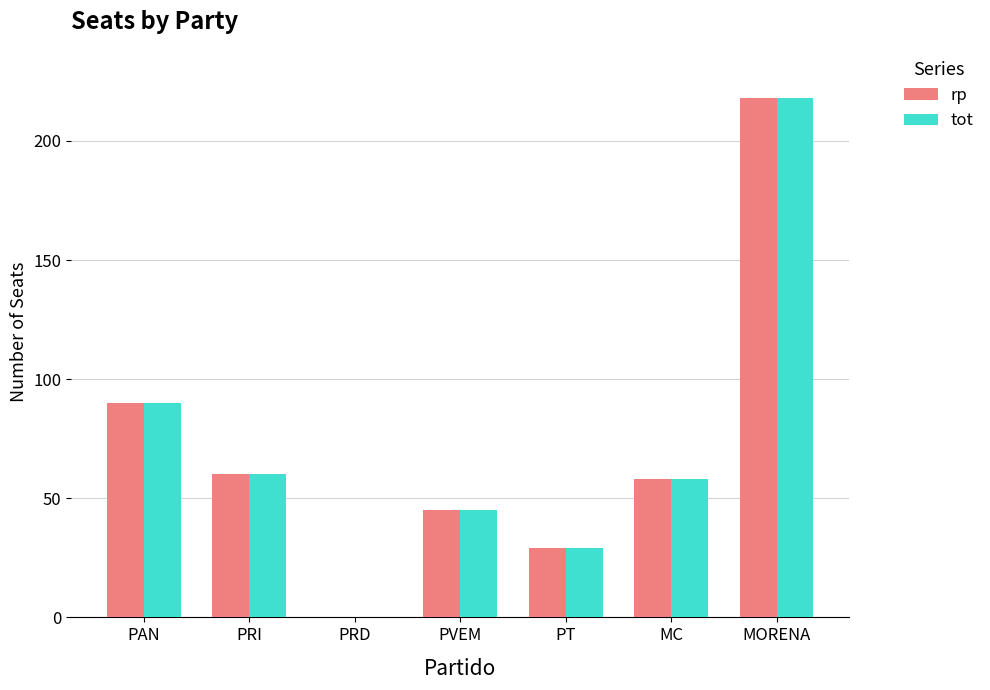

At which category is the sum across all series the highest?

MORENA